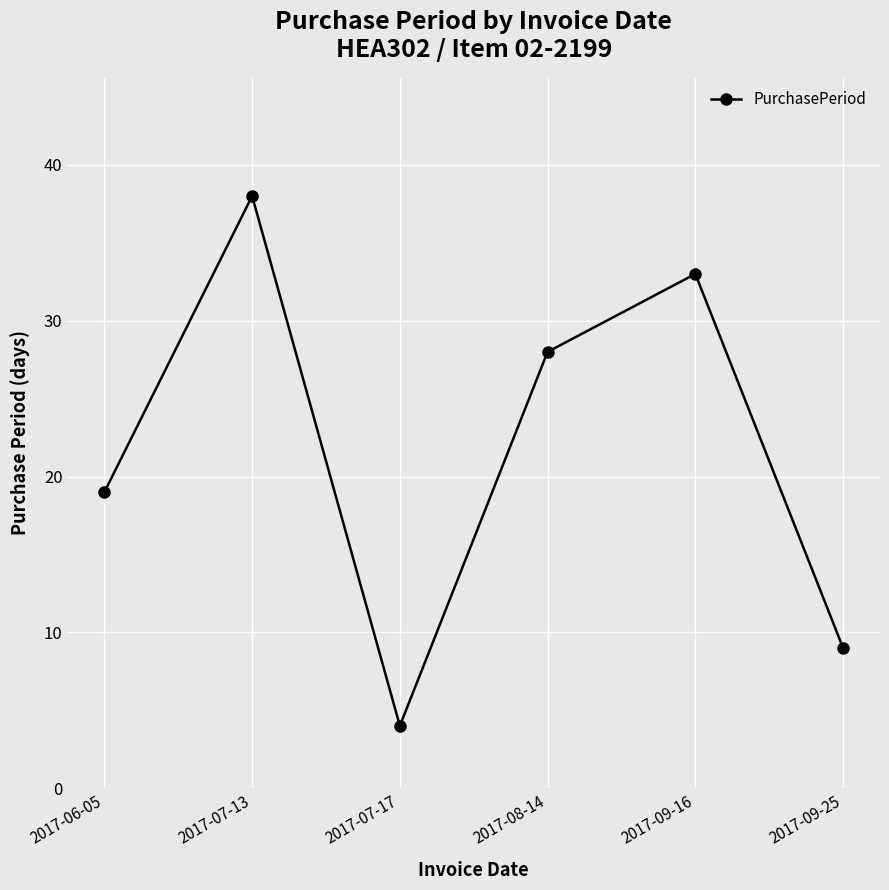

How many lines are shown in the chart?

1